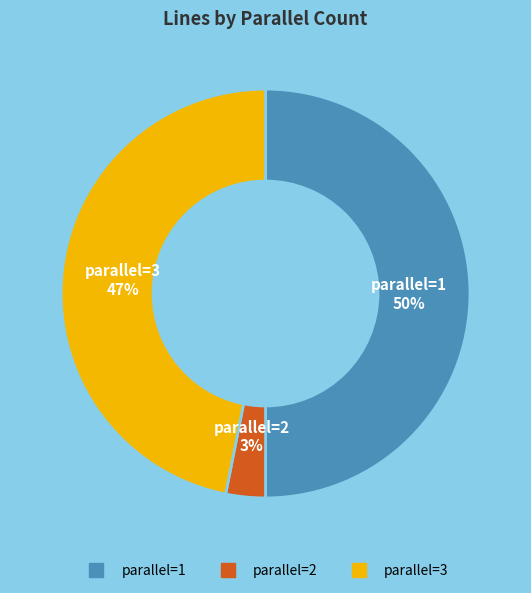

To the nearest percent, what is the average slice percentage?

33%